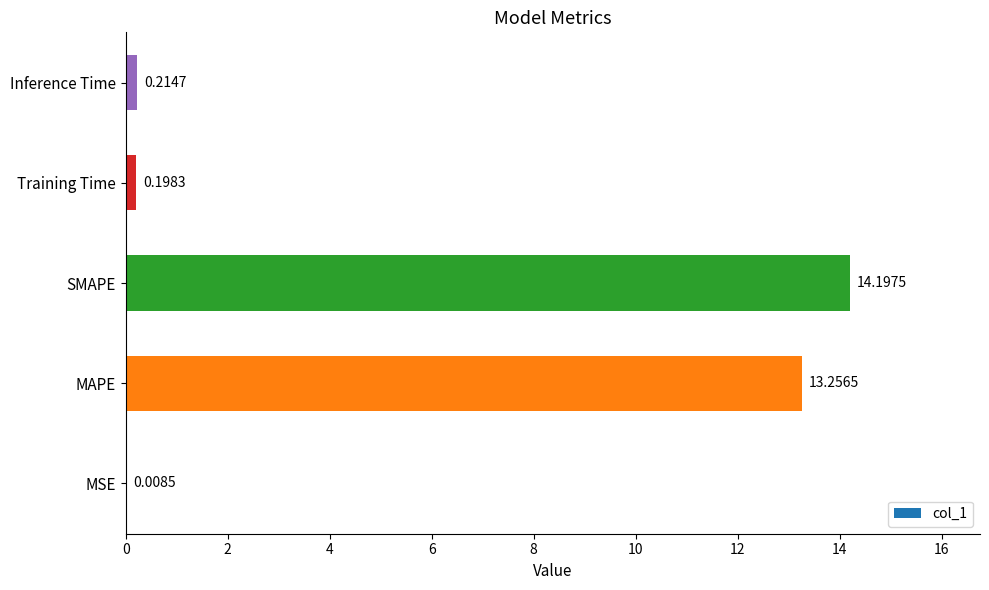

What is the greatest value displayed?

14.2